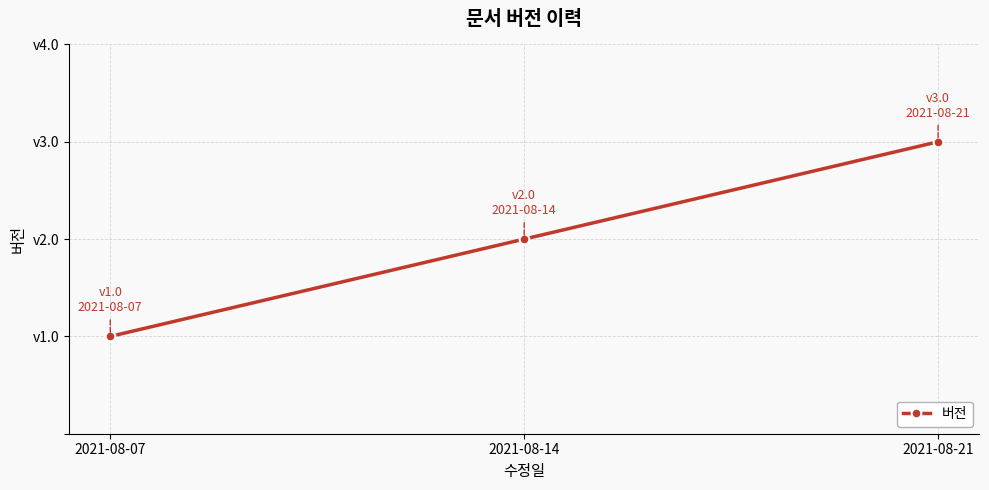

Reading right to left, what are all the values shown in this chart?

2021-08-21=3	2021-08-14=2	2021-08-07=1